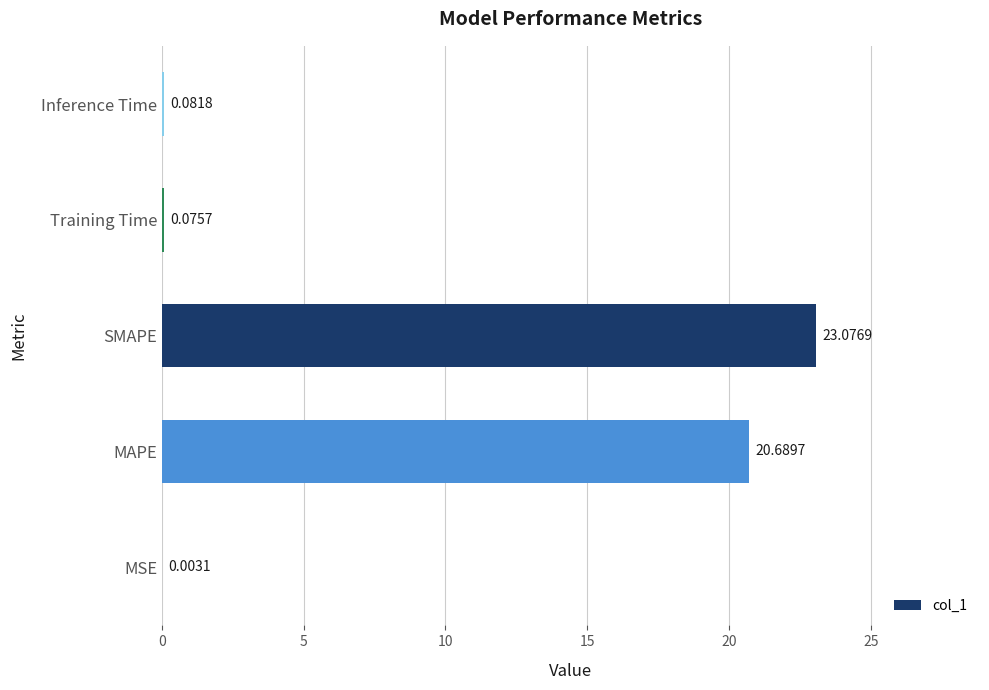

Are the bars horizontal?

Yes